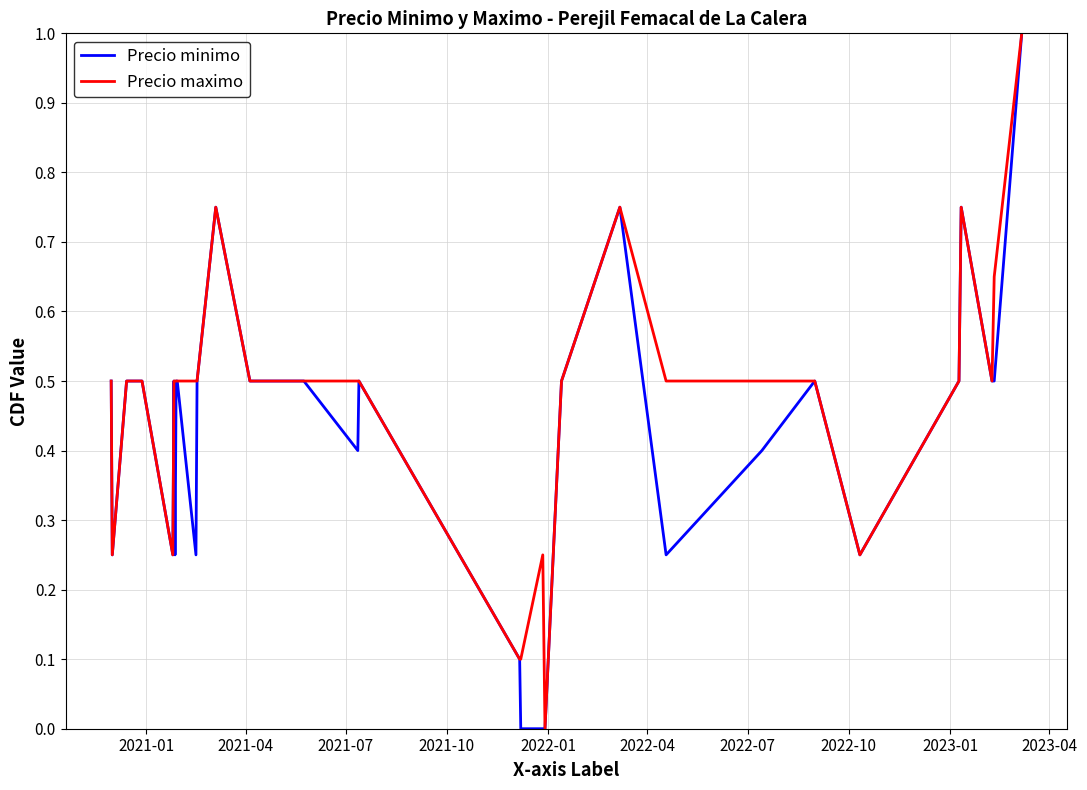

Rank the series by their average value, from lowest to highest.

Precio minimo, Precio maximo